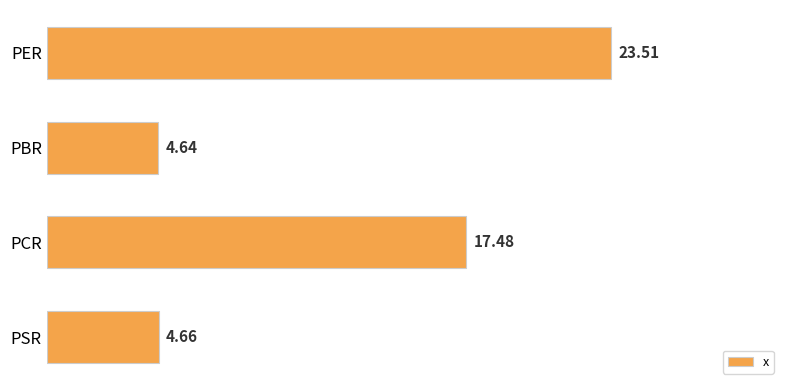

Rank the categories by value from lowest to highest.

PBR, PSR, PCR, PER